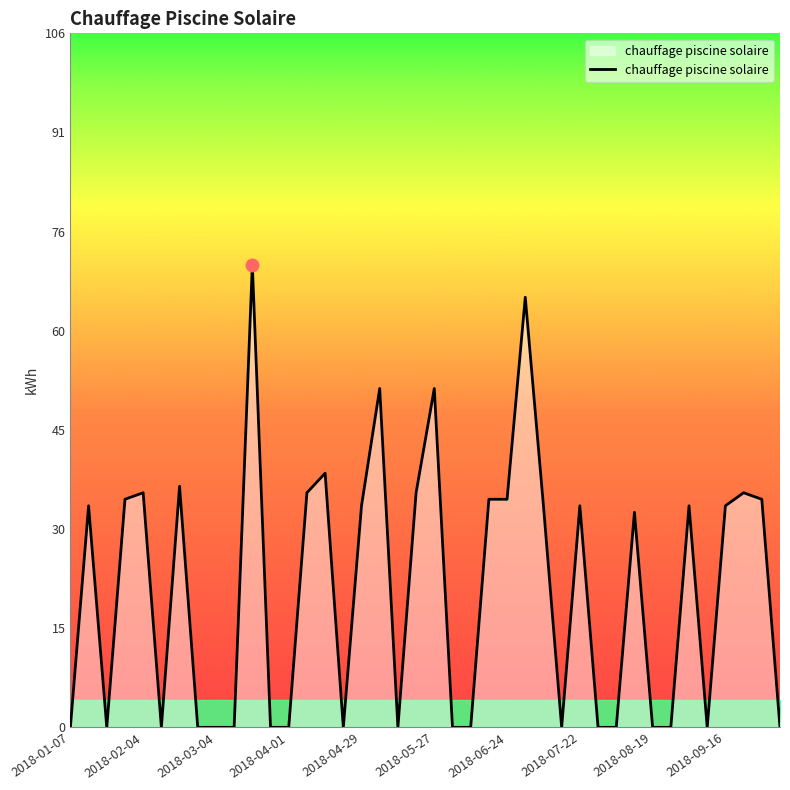

What is the difference between the maximum and minimum values?

71